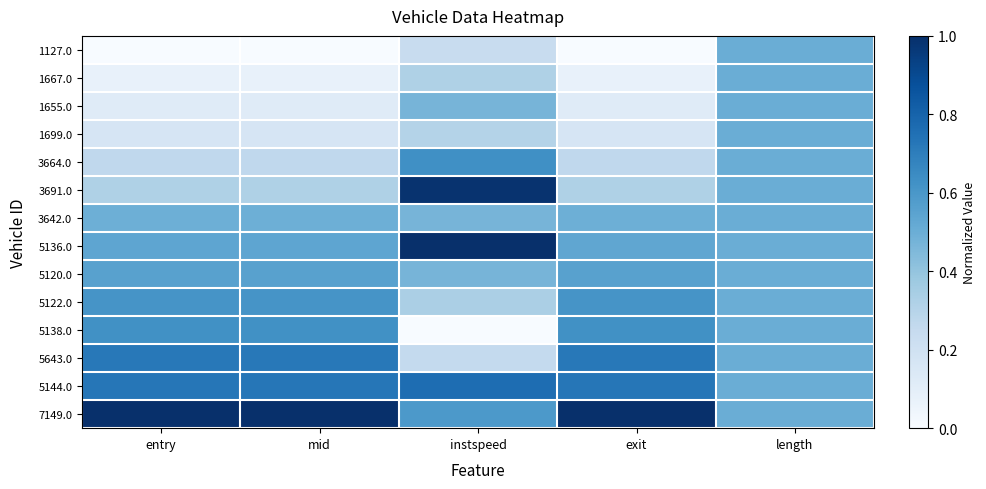

Which series changed the most between entry and instspeed?

3691.0